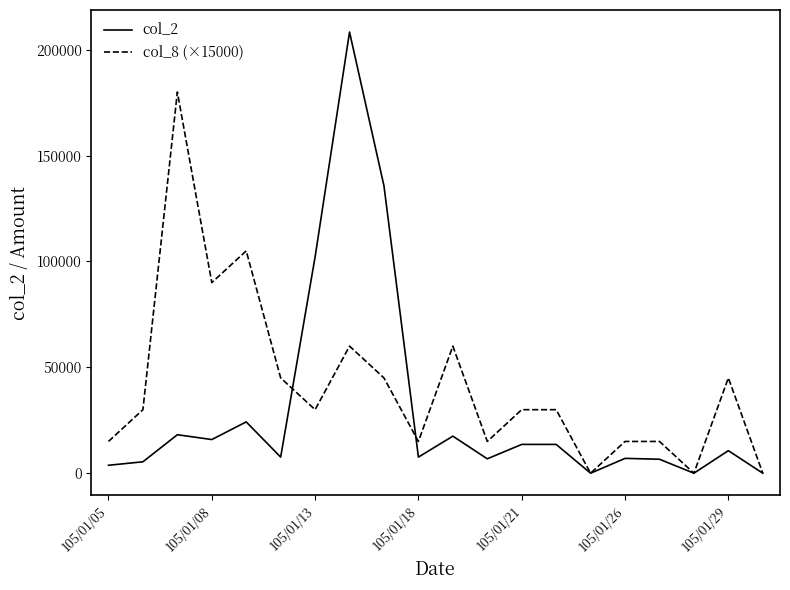

True or false: col_2 and col_8 (×15000) cross at least once.

True